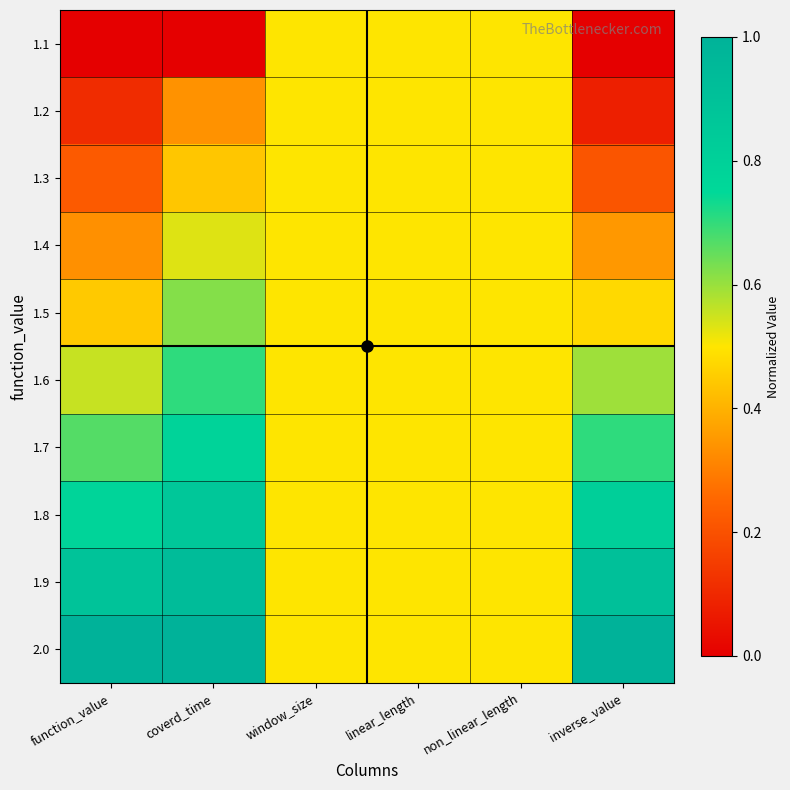

Which label corresponds to the largest value in the chart?

function_value